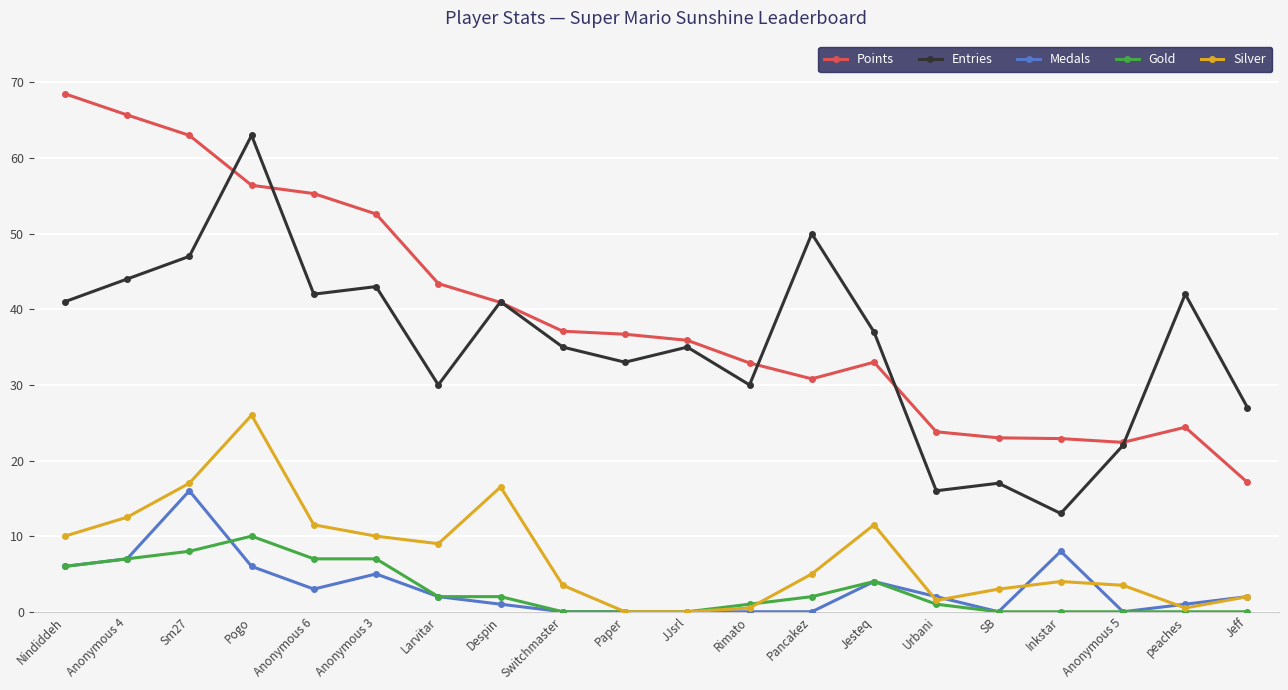

The value of Gold at Jesteq is 7.2. True or false?

False